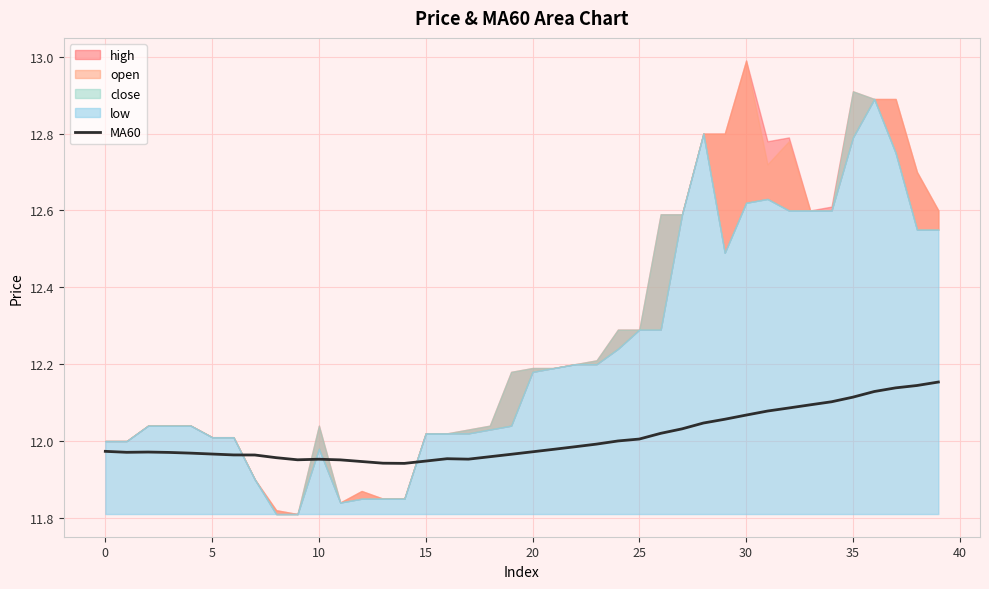

How many lines are shown in the chart?

1